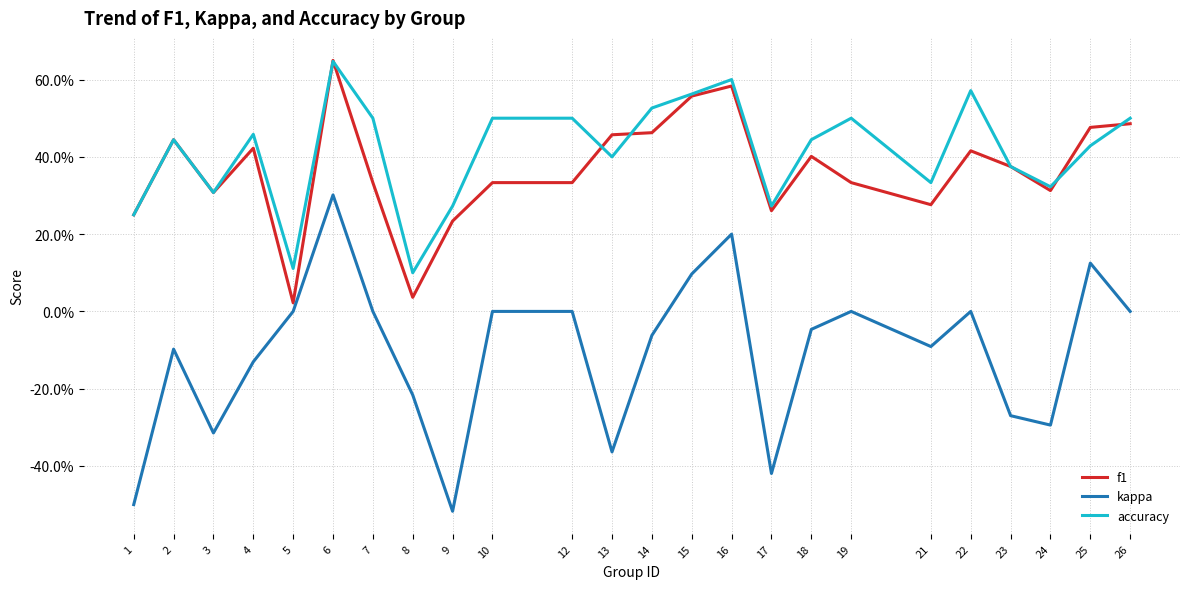

At which category is the sum across all series the highest?

6